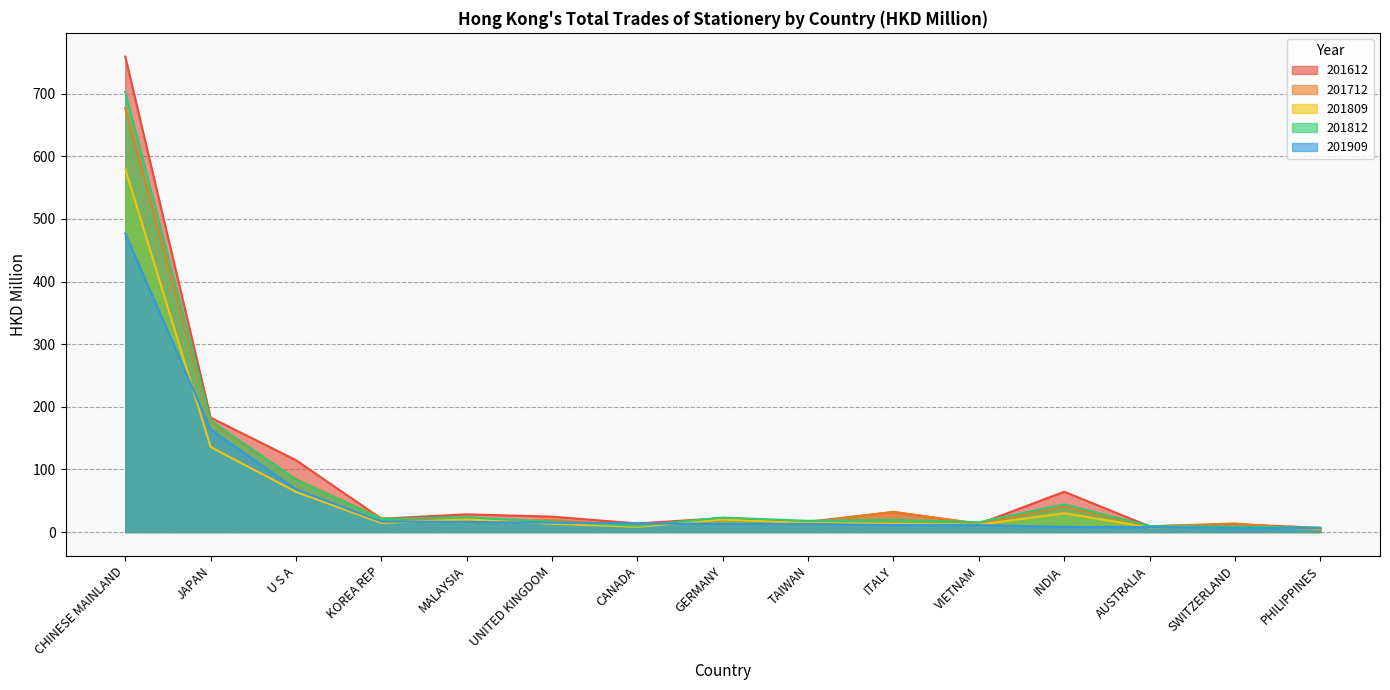

Which series has the largest total across all categories?

201612